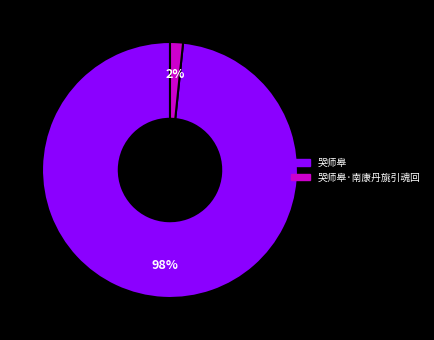

Rank the categories by value from highest to lowest.

哭师皋, 哭师皋·南康丹旐引魂回